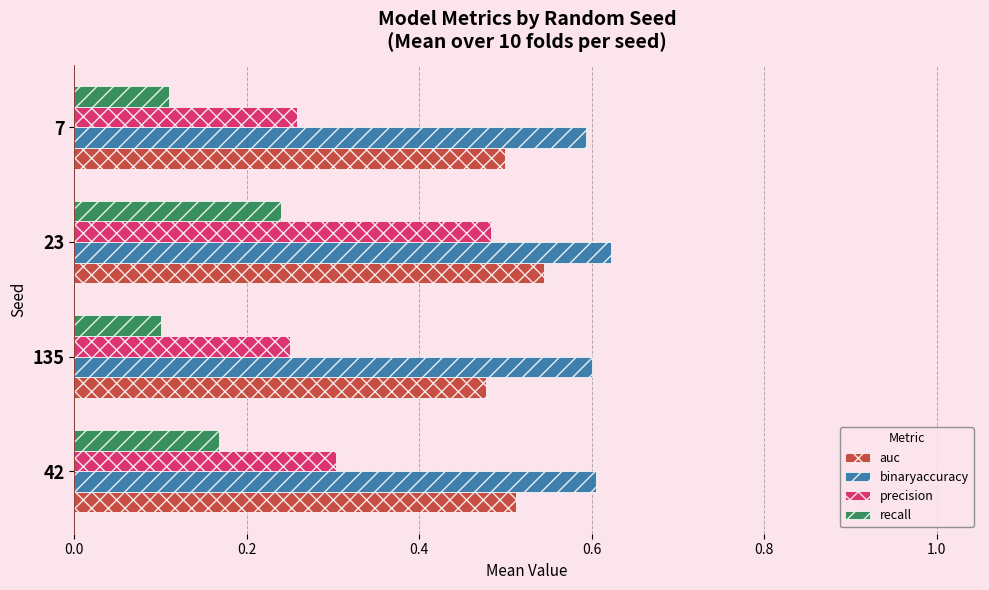

How many distinct data groups are displayed?

4